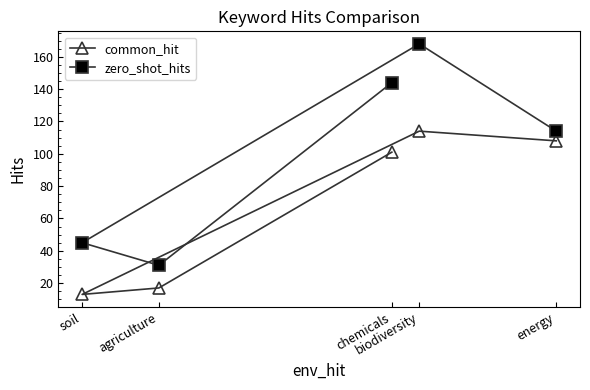

What are all the series names shown in the legend?

common_hit, zero_shot_hits